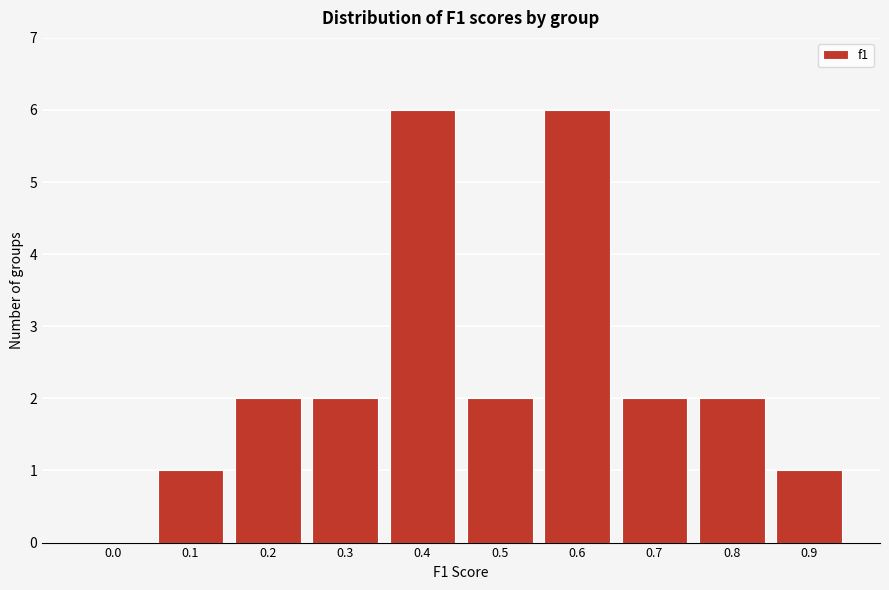

Reading left to right, transcribe all the data shown in this chart.

0.0=0	0.1=1	0.2=2	0.3=2	0.4=6	0.5=2	0.6=6	0.7=2	0.8=2	0.9=1